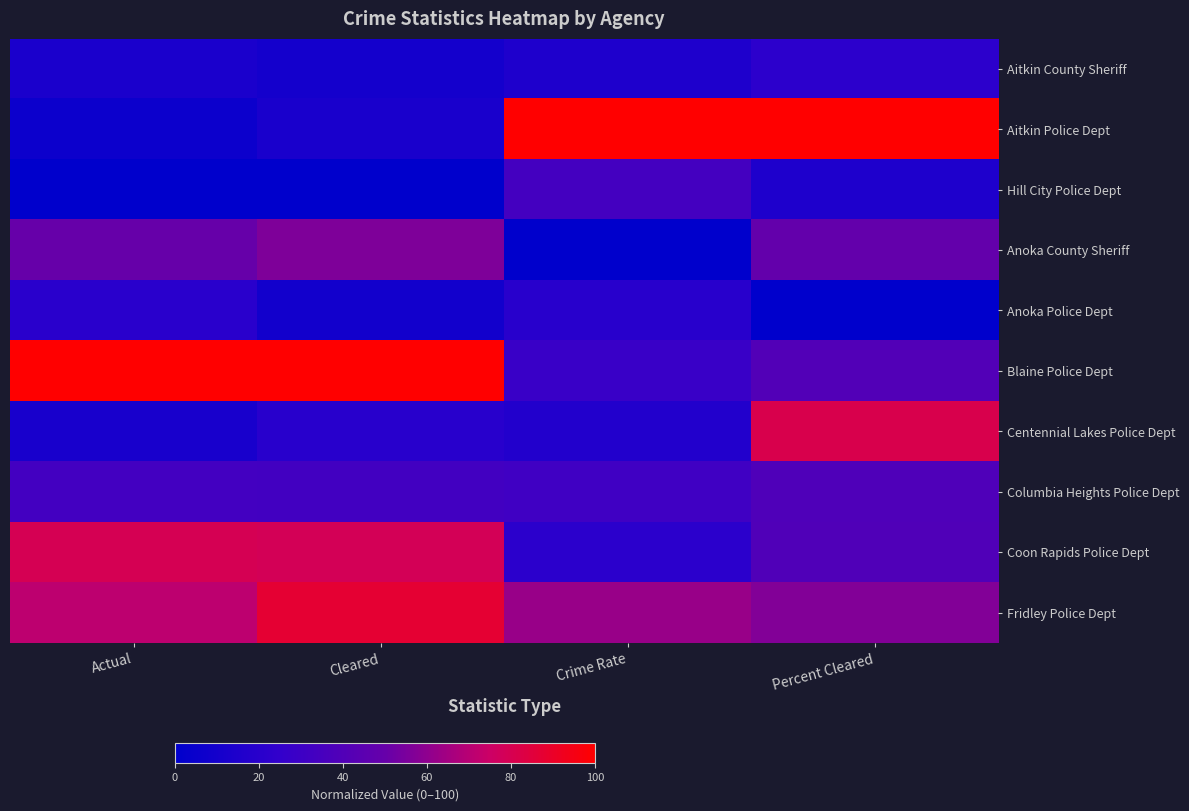

Reading right to left, extract all data points from this chart.

Aitkin County Sheriff: Percent Cleared=0.2	Crime Rate=0.2	Cleared=0.1	Actual=0.1
Aitkin Police Dept: Percent Cleared=1.0	Crime Rate=1.0	Cleared=0.1	Actual=0.1
Hill City Police Dept: Percent Cleared=0.1	Crime Rate=0.3	Cleared=0.0	Actual=0.0
Anoka County Sheriff: Percent Cleared=0.5	Crime Rate=0.0	Cleared=0.6	Actual=0.5
Anoka Police Dept: Percent Cleared=0.0	Crime Rate=0.2	Cleared=0.1	Actual=0.2
Blaine Police Dept: Percent Cleared=0.4	Crime Rate=0.3	Cleared=1.0	Actual=1.0
Centennial Lakes Police Dept: Percent Cleared=0.8	Crime Rate=0.2	Cleared=0.2	Actual=0.1
Columbia Heights Police Dept: Percent Cleared=0.4	Crime Rate=0.3	Cleared=0.3	Actual=0.3
Coon Rapids Police Dept: Percent Cleared=0.4	Crime Rate=0.2	Cleared=0.8	Actual=0.8
Fridley Police Dept: Percent Cleared=0.6	Crime Rate=0.6	Cleared=0.9	Actual=0.7